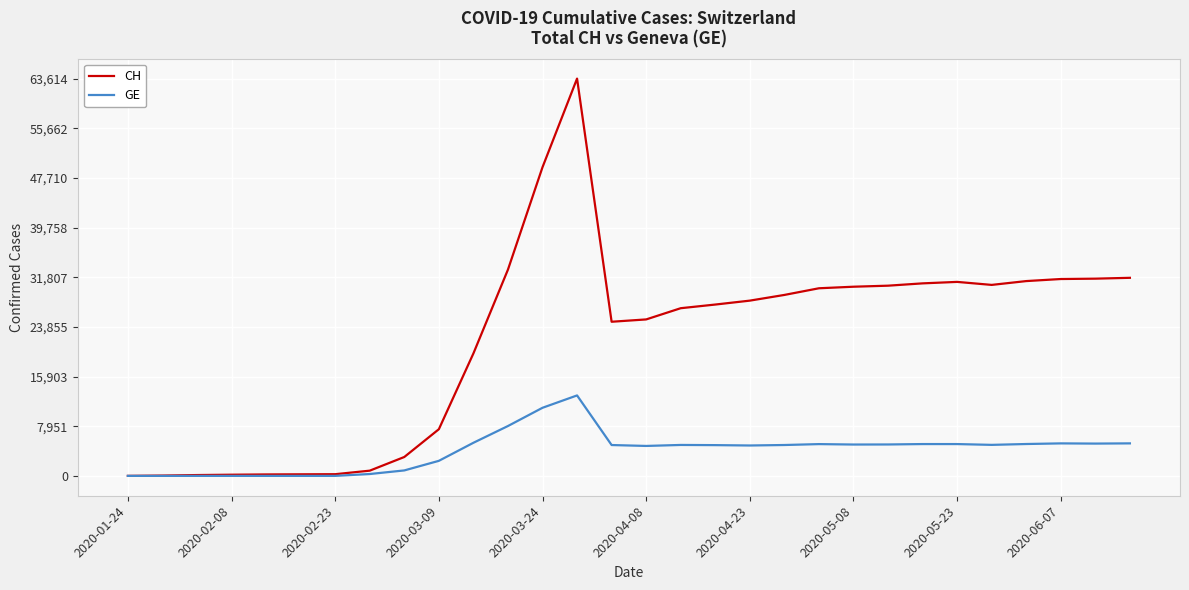

What is the maximum value for GE?

12885